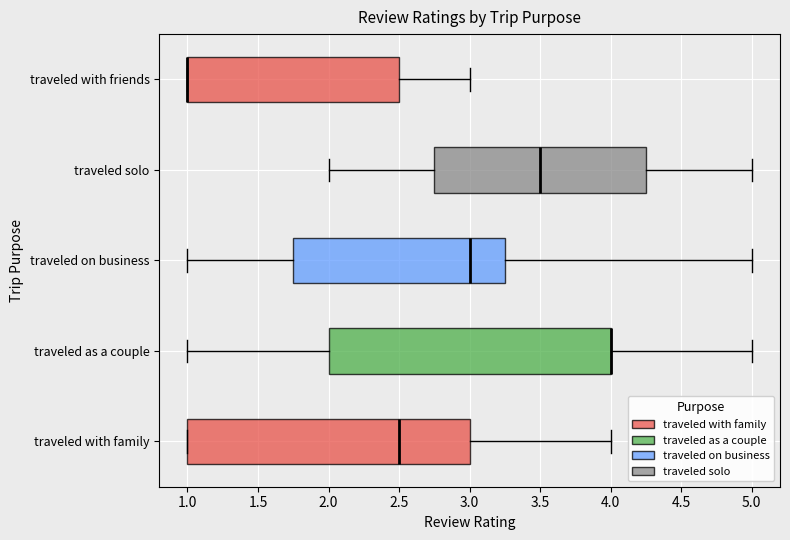

Reading bottom to top, read every box against the x-axis: the position of its median line, the range the box covers, and the ends of its whiskers. The values are not printed on the chart, so give them approximately, as read against the axis.

traveled with family: median 2.50, box 1.00 to 3.00, whiskers 1.00 to 4.00
traveled as a couple: median 4.00 (drawn on the box's right edge), box 2.00 to 4.00, whiskers 1.00 to 5.00
traveled on business: median 3.00, box 1.75 to 3.25, whiskers 1.00 to 5.00
traveled solo: median 3.50, box 2.75 to 4.25, whiskers 2.00 to 5.00
traveled with friends: median 1.00 (drawn on the box's left edge), box 1.00 to 2.50, whiskers 1.00 to 3.00